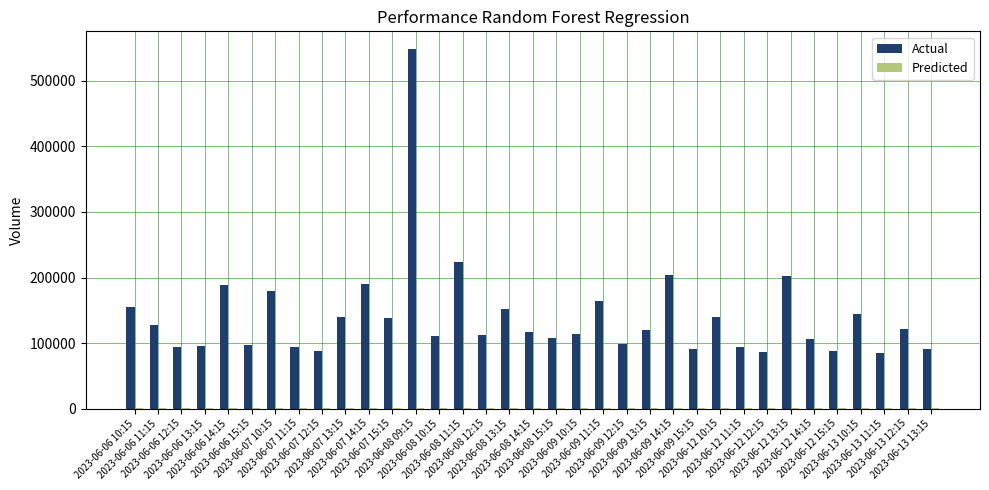

What is the greatest value displayed?

548203.0